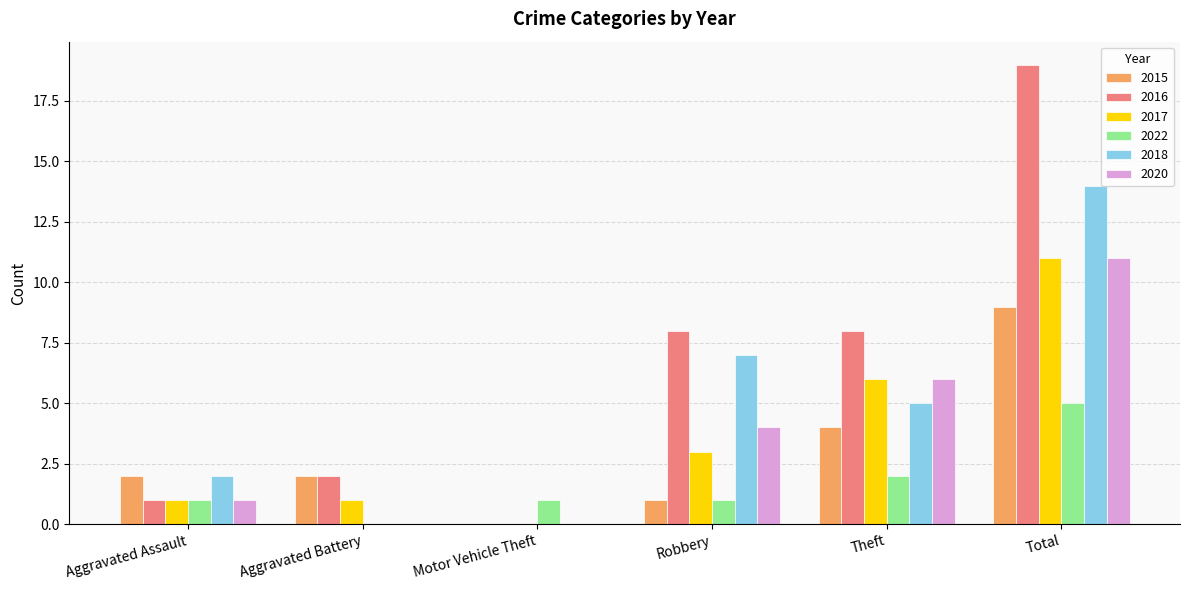

Between Aggravated Assault and Robbery, which series saw the biggest shift?

2016